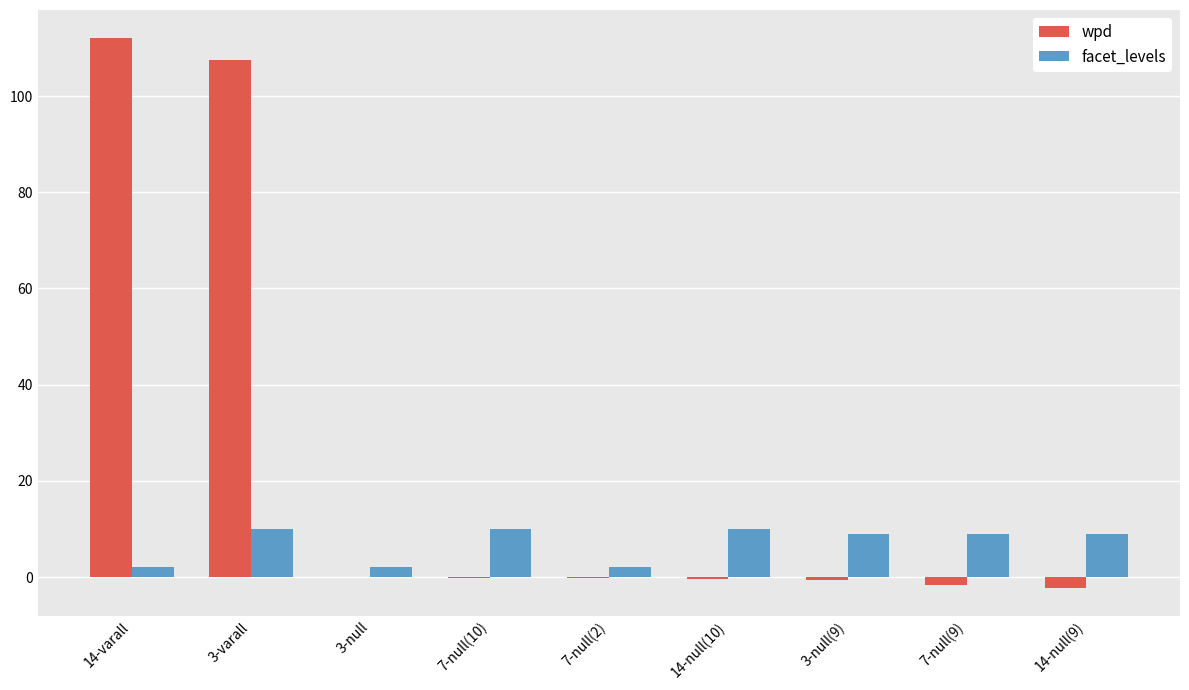

What is the sum of all facet_levels values?

63.0